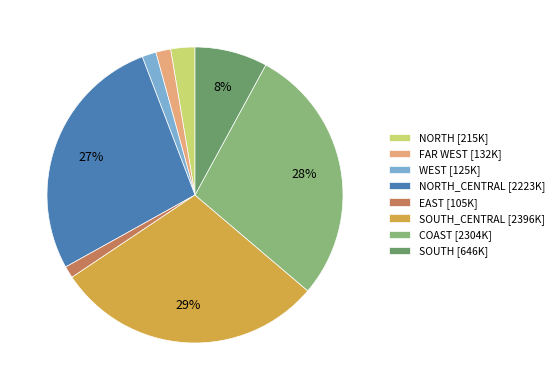

Between NORTH_CENTRAL [2223K] and SOUTH_CENTRAL [2396K], which is larger?

SOUTH_CENTRAL [2396K]